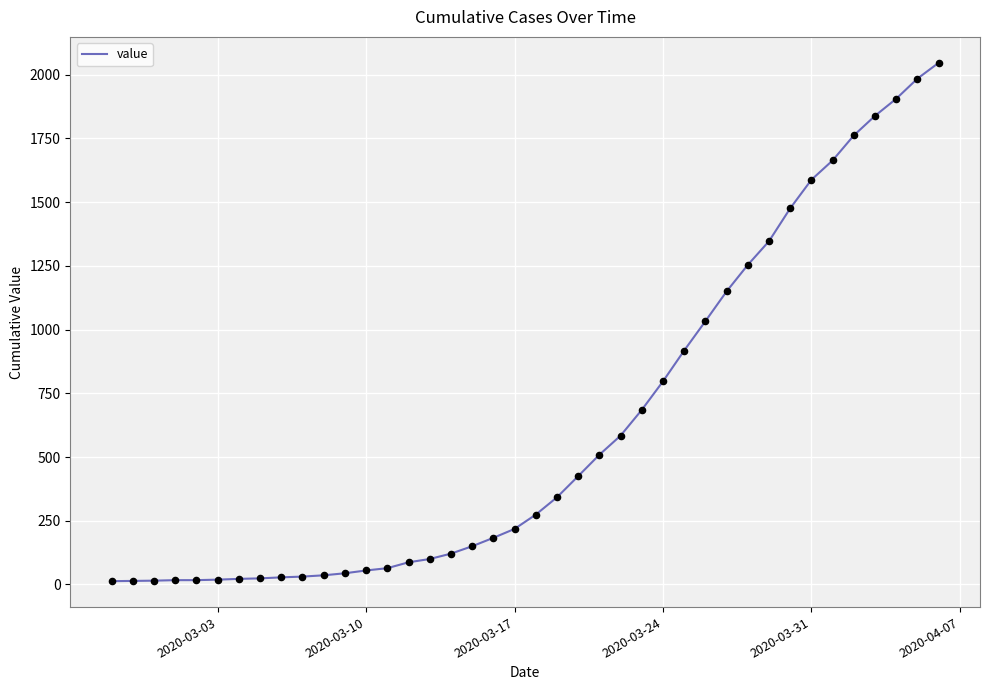

What is the greatest value displayed?

2047